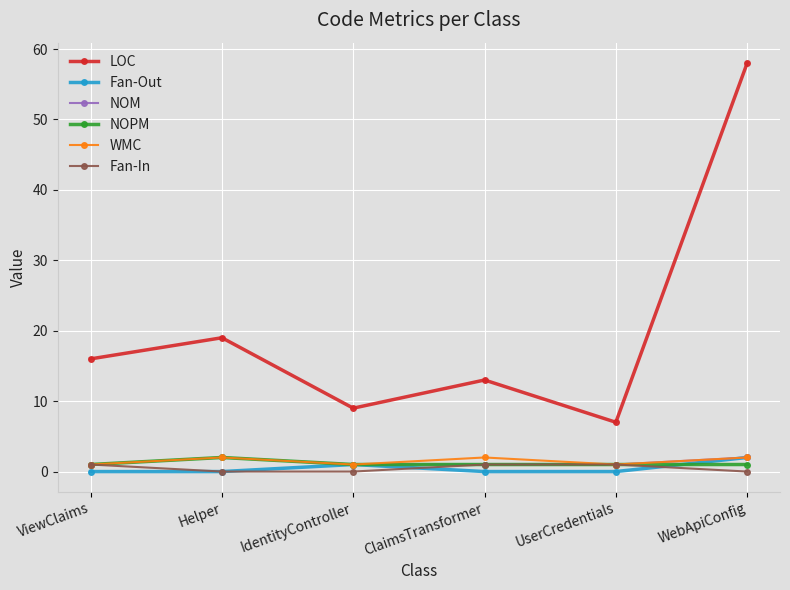

How many distinct data groups are displayed?

6